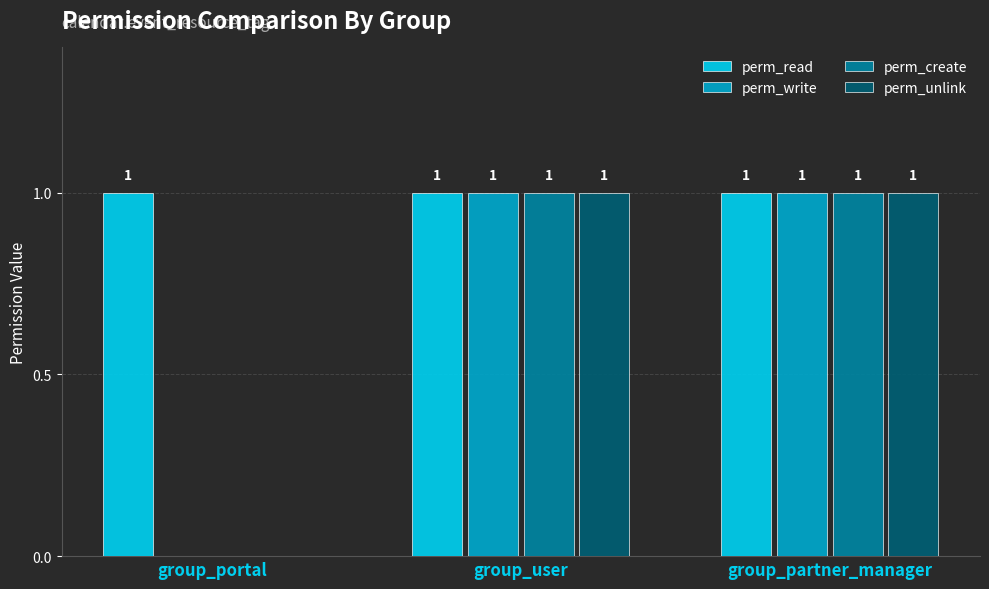

Is it true that perm_unlink equals 0 at group_portal?

True